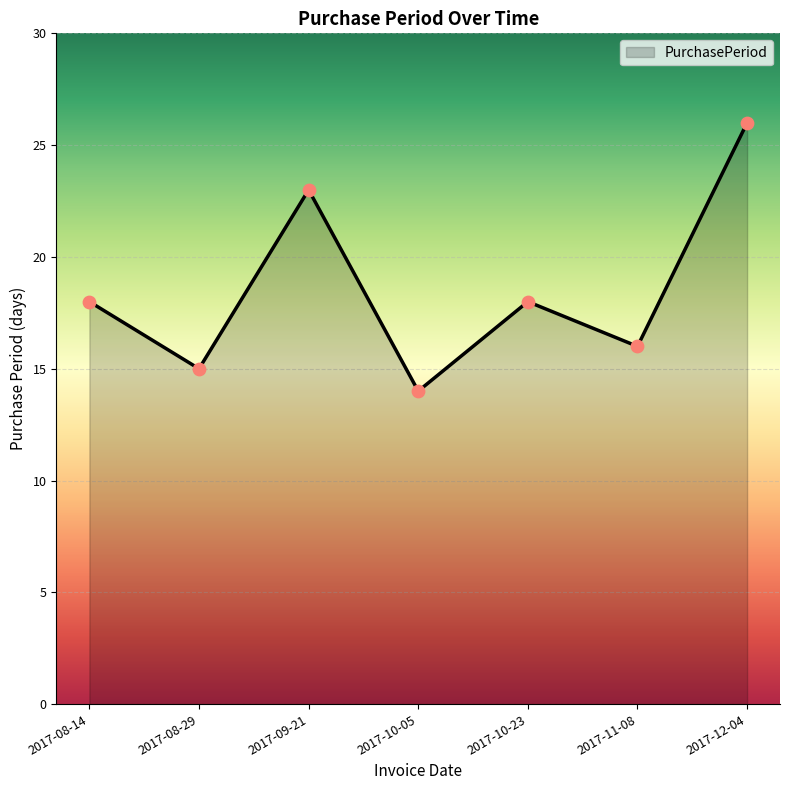

Approximately how many times larger is the value at 2017-08-14 compared to 2017-10-23?

1.0